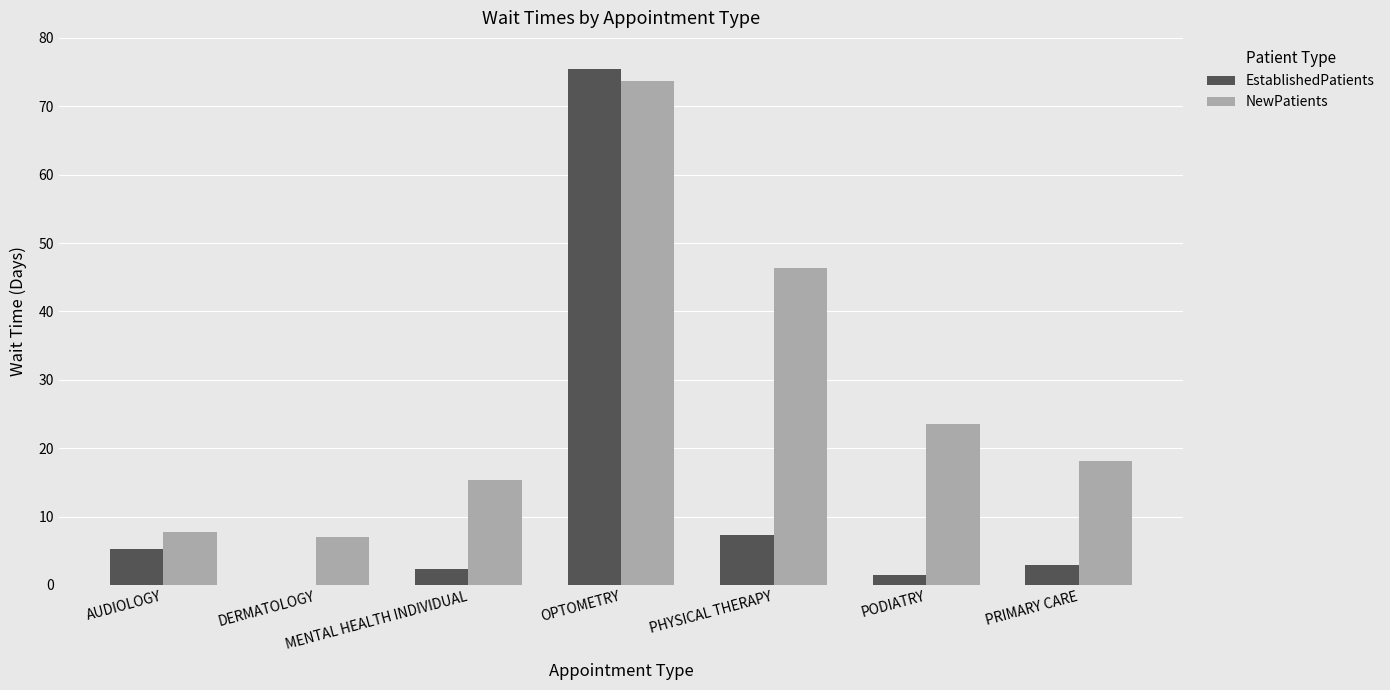

Is it true that EstablishedPatients equals 5.3 at AUDIOLOGY?

True